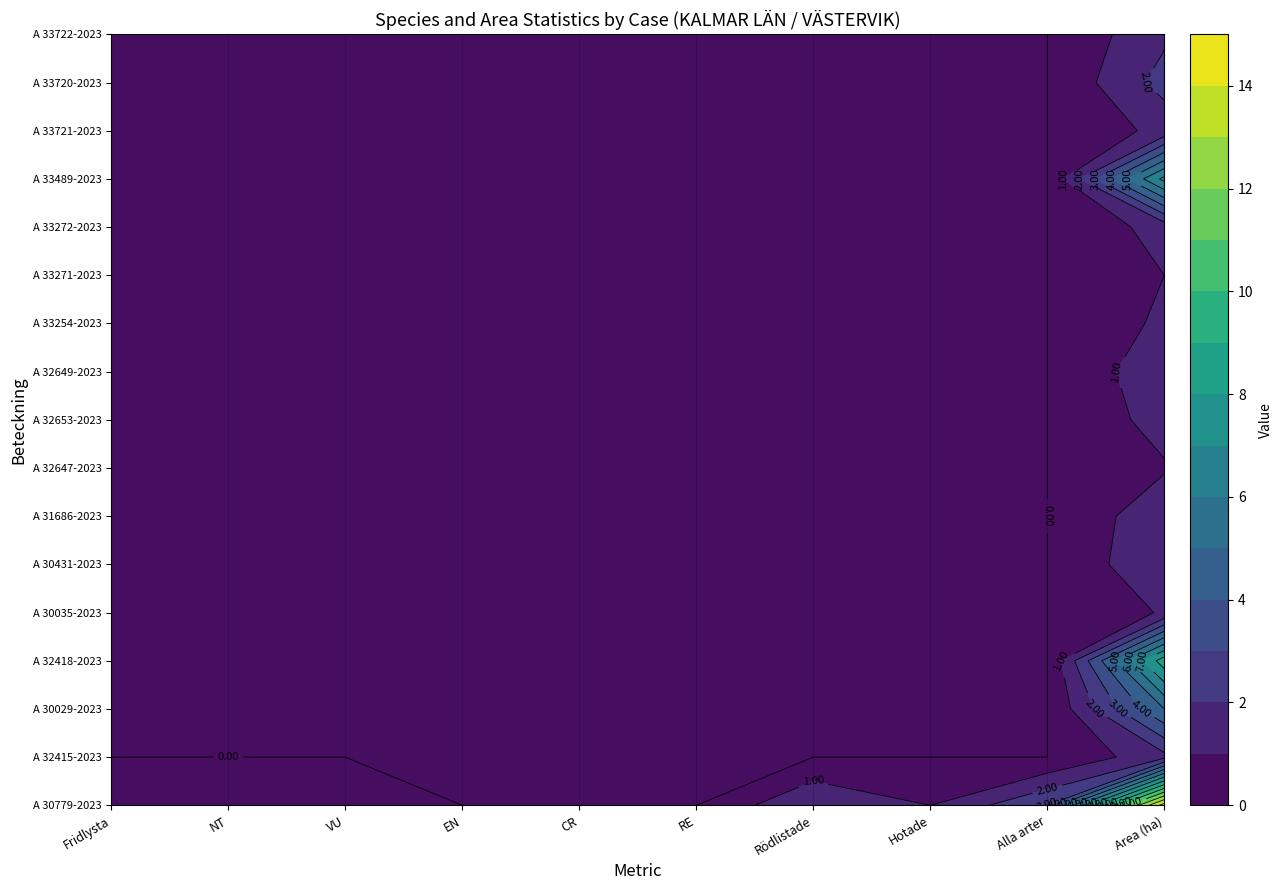

What is the difference between the highest and lowest values at VU?

1.0